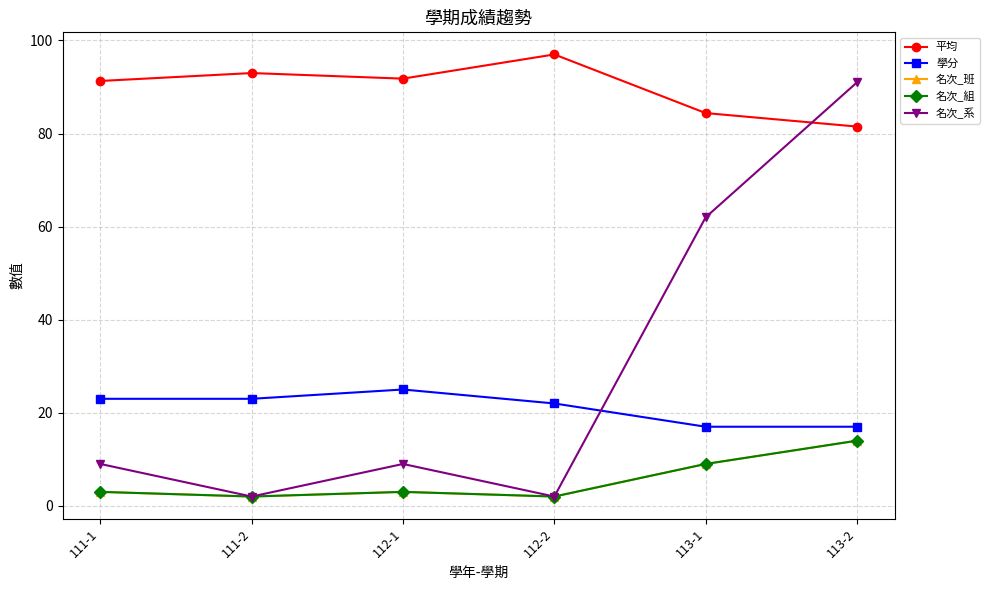

Which category has the highest value in the 平均 series?

112-2